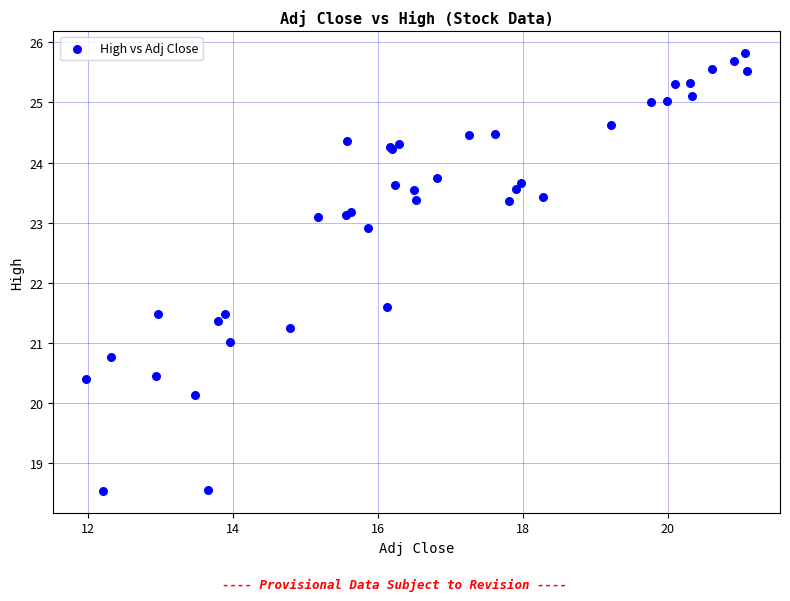

What Y value in the scatter plot is closest to 22?

21.6